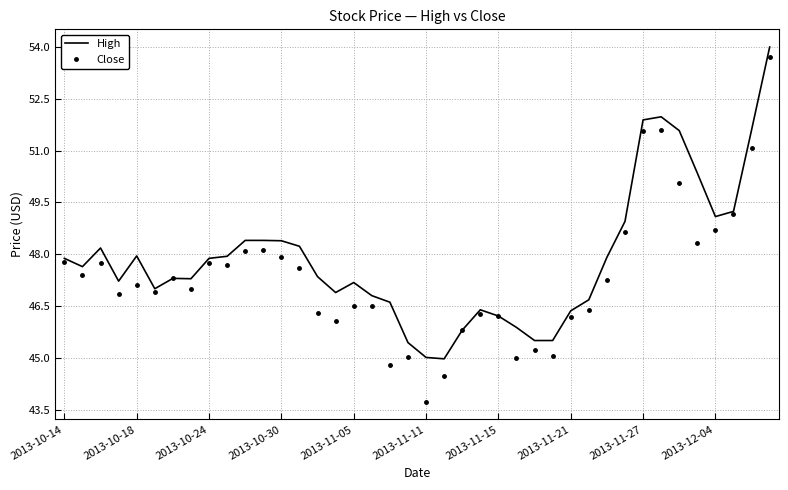

Rank the series by their average value, from lowest to highest.

Close, High